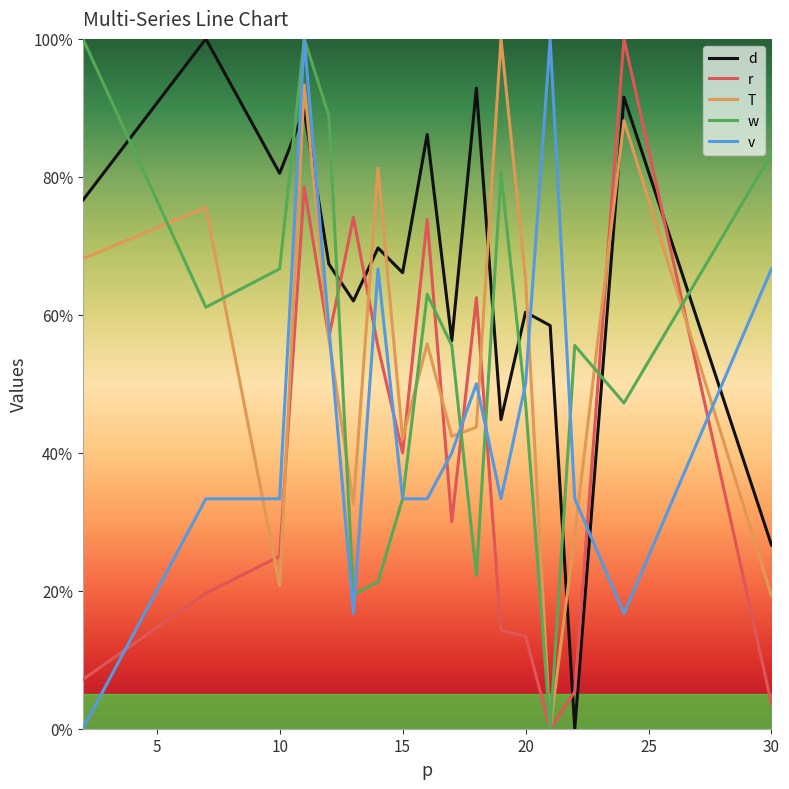

After their last crossing, which series has the higher values: w or d?

w